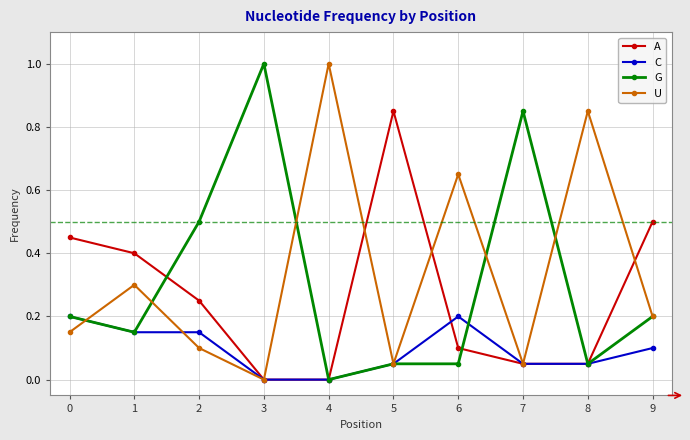

Which category has the lowest value in the G series?

4